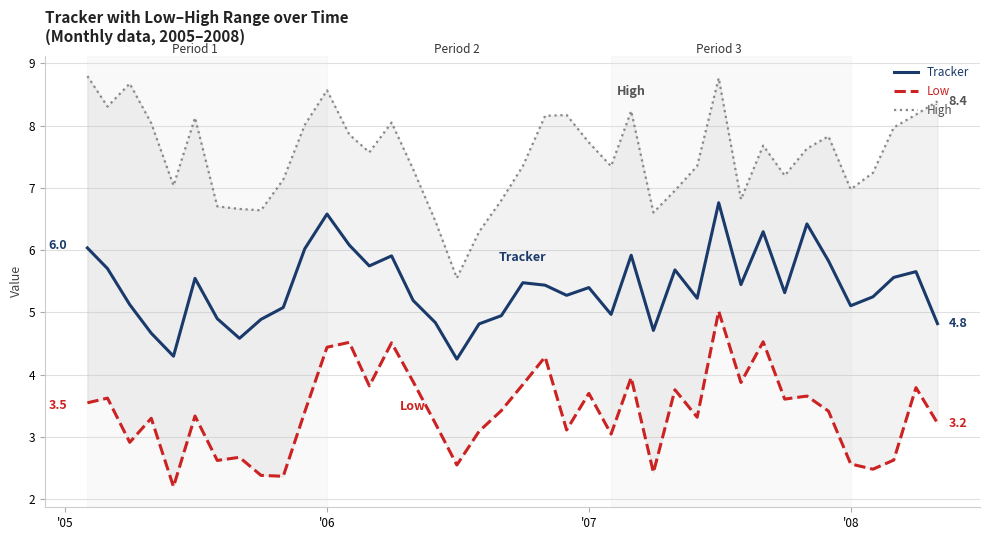

How many data points in Low are above 3?

29